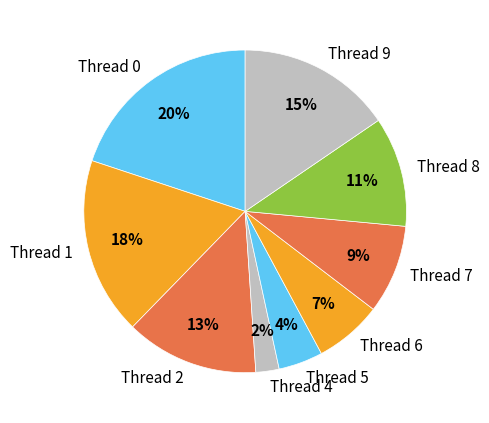

Do Thread 1 and Thread 8 together represent more than half of the pie?

No